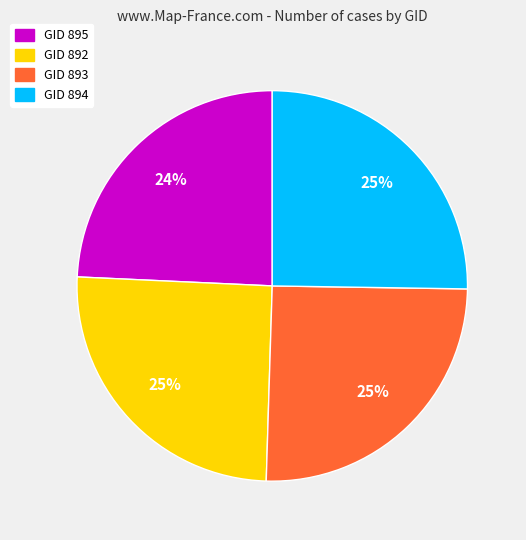

Is there a majority slice in this chart?

No